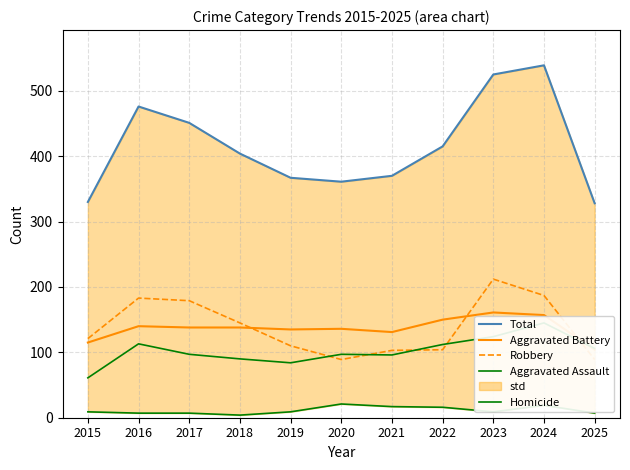

What is the sum of the Aggravated Assault values at 2021 and 2025?

202